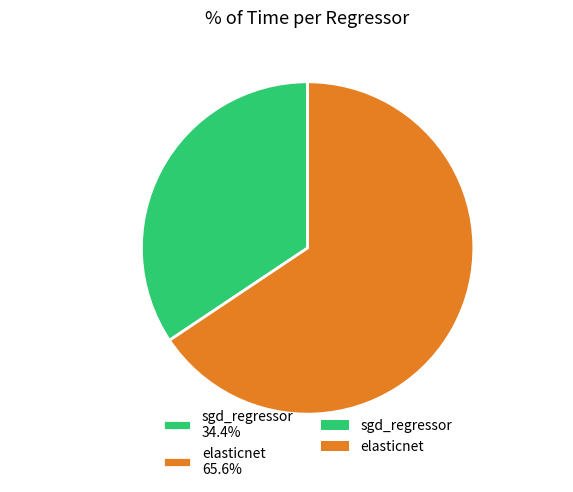

True or false: sgd_regressor accounts for 20% of the total.

False